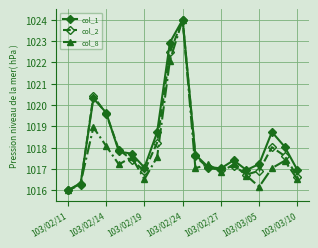

Which series has the largest total across all categories?

col_1